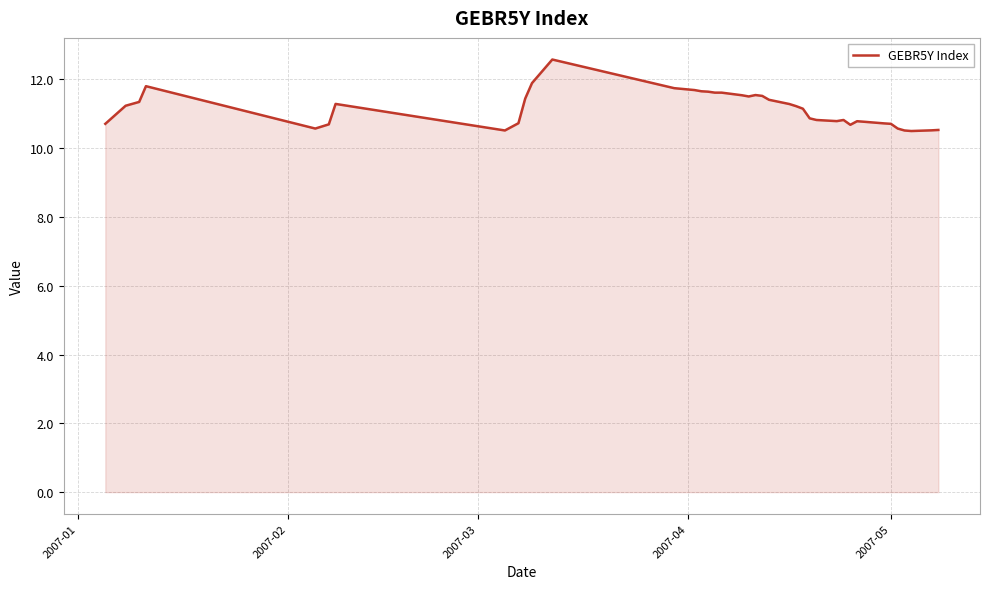

What is the greatest value displayed?

12.6